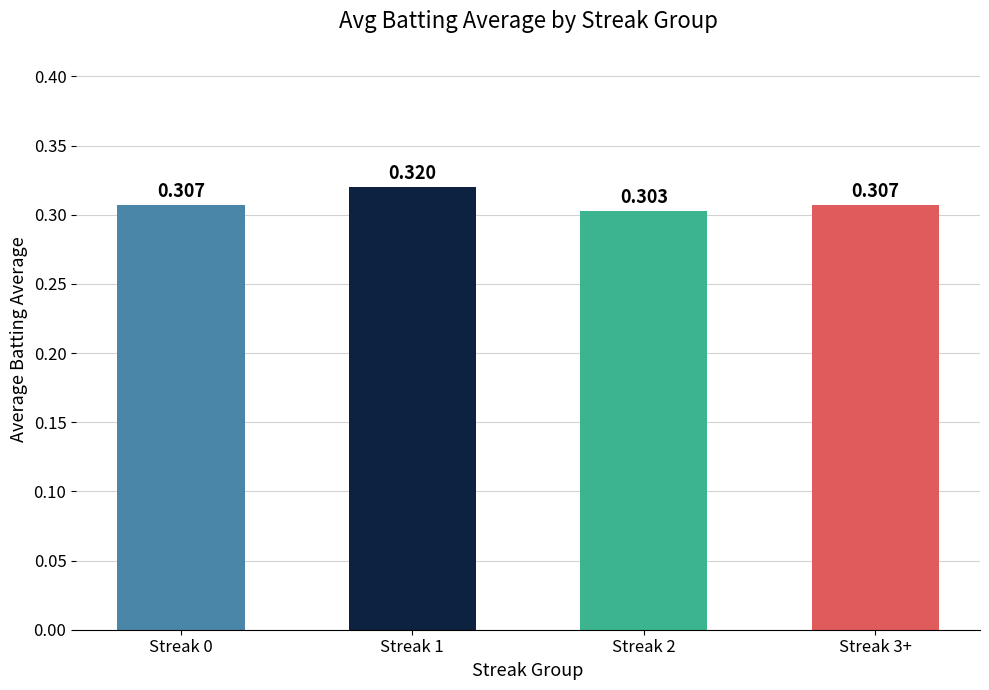

What position from the left is Streak 2?

3